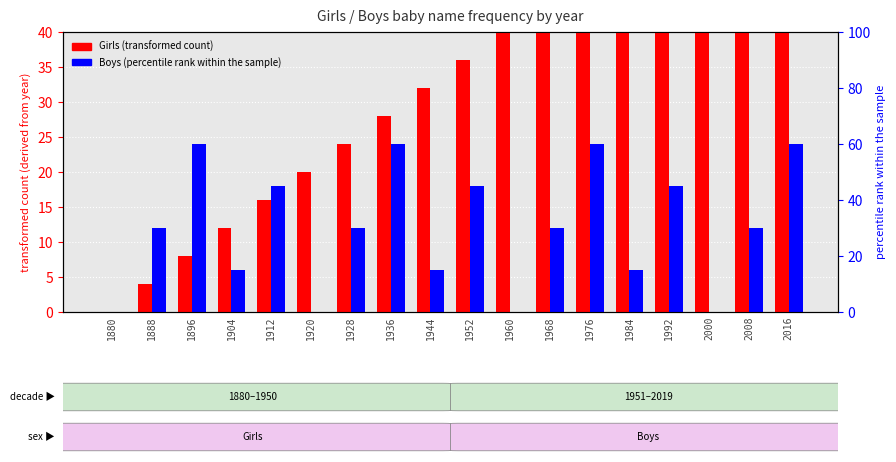

Which has a higher value, 2016 or 2008?

2016